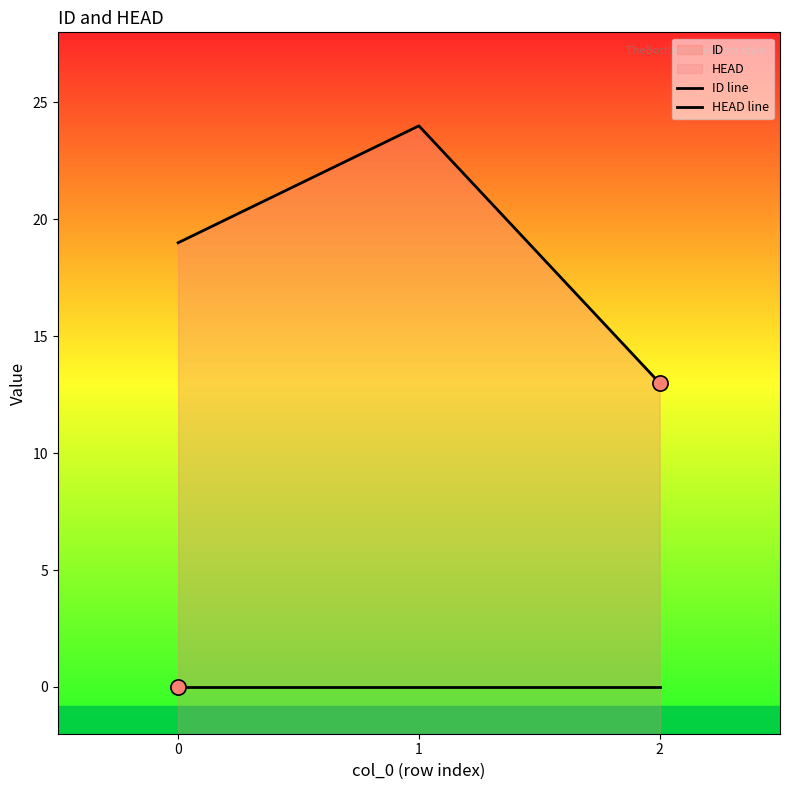

Is the value of ID line at 1 greater than the value of HEAD line at 0?

Yes